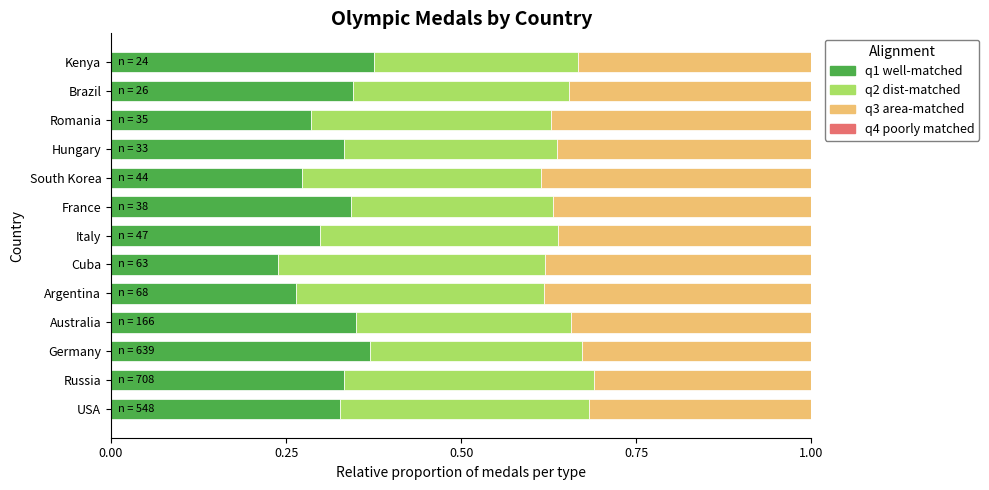

What is the total value across all series at Italy?

1.0